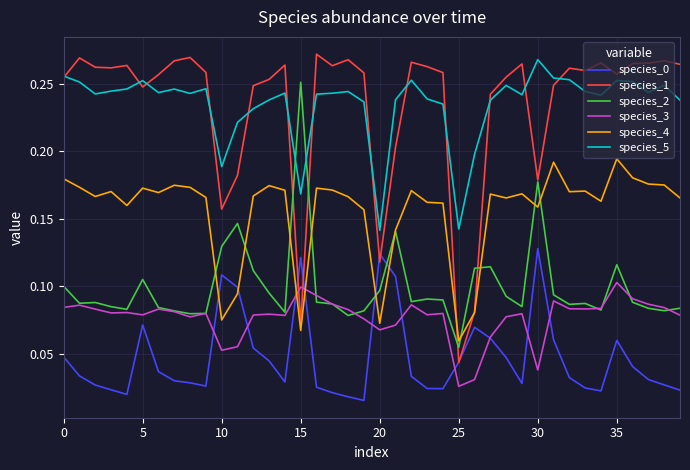

Which series has the widest spread of values?

species_1